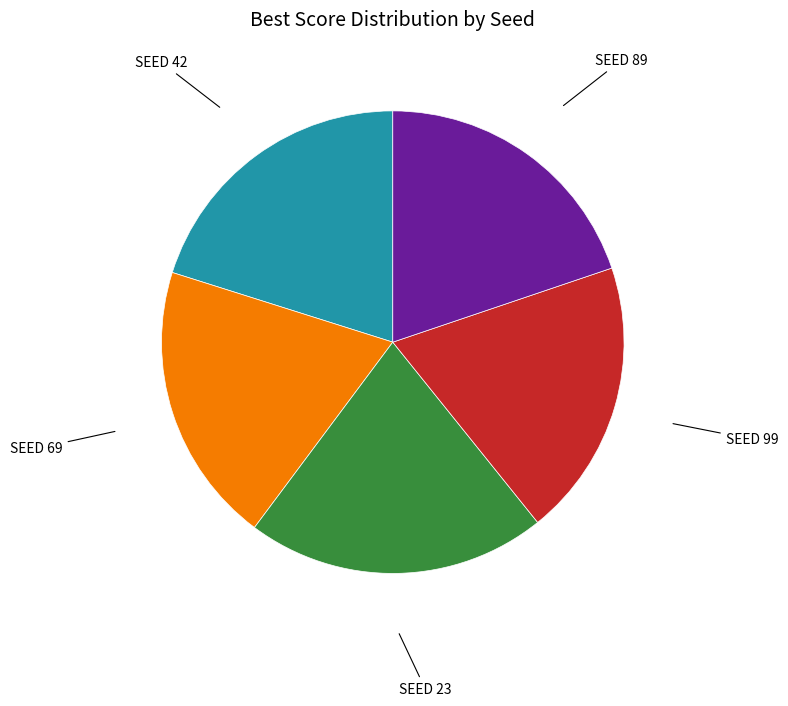

Is there any slice that represents more than half of the pie?

No